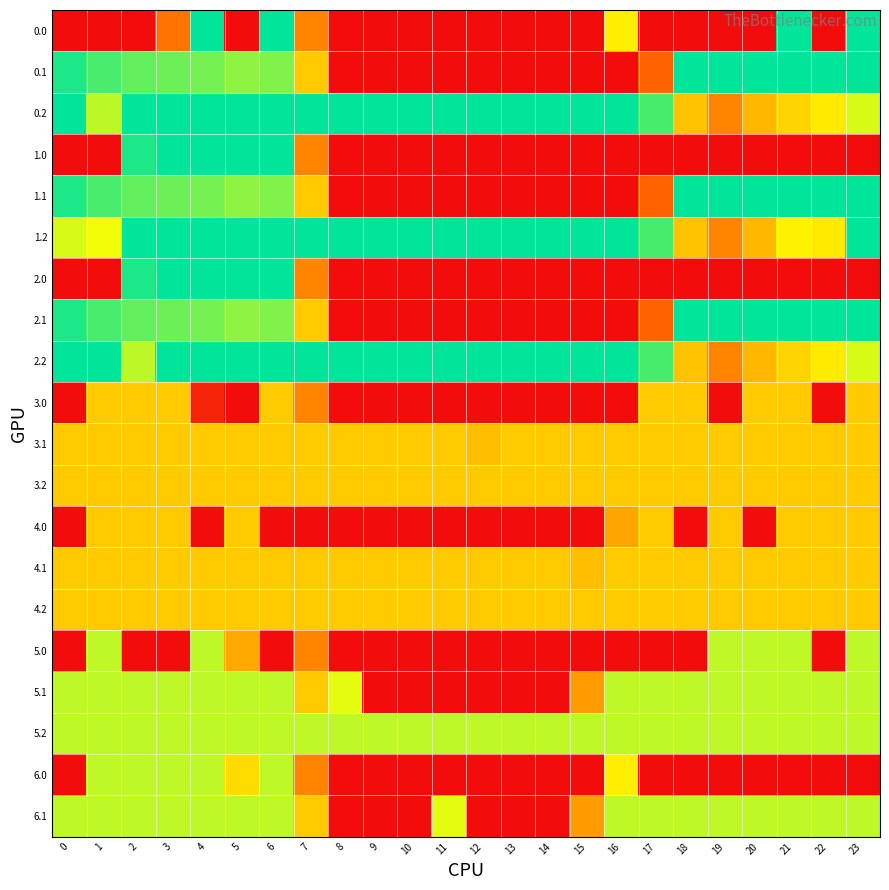

At which category does the chart reach its peak across all series?

4